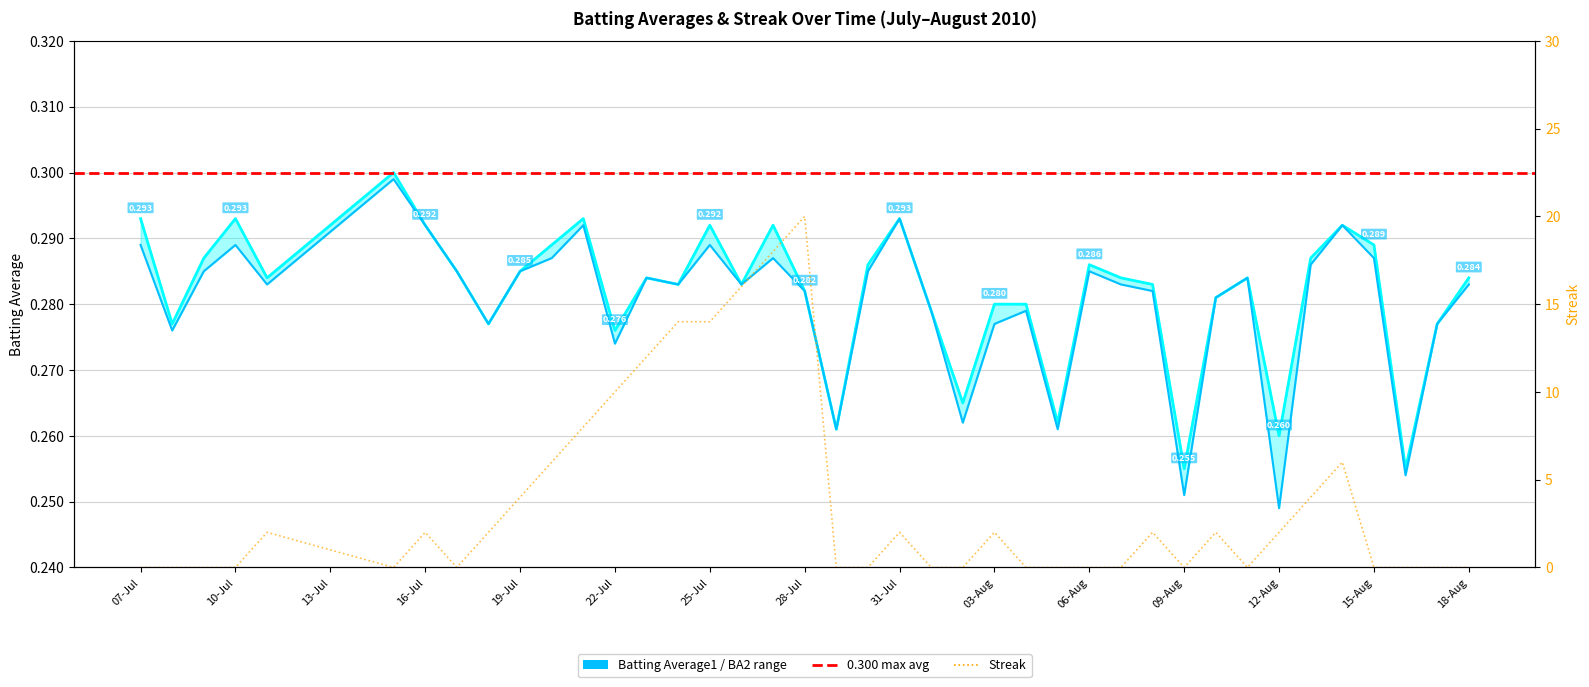

The Batting Average1 series shows 0.3 at 22-Jul. True or false?

True